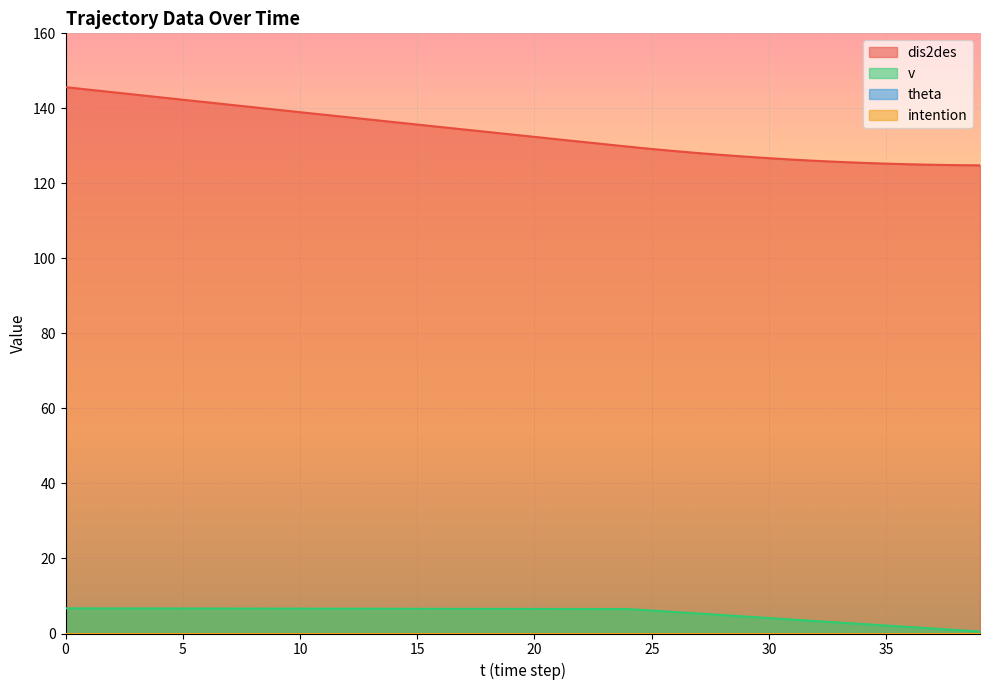

Does the chart display data point markers on the line(s)?

No